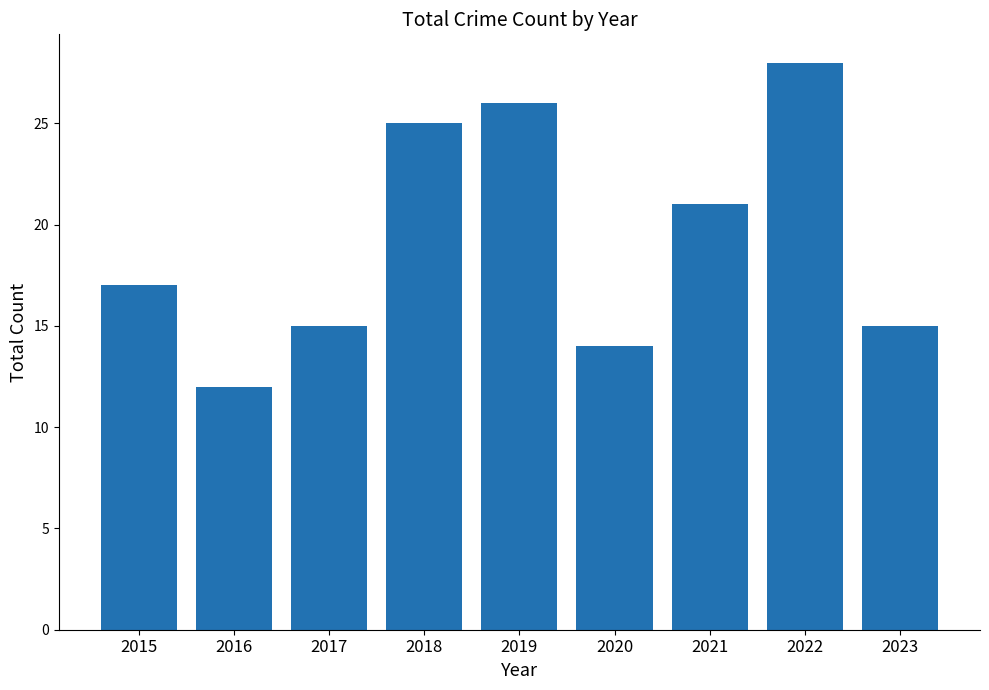

Between 2022 and 2020, which is larger?

2022